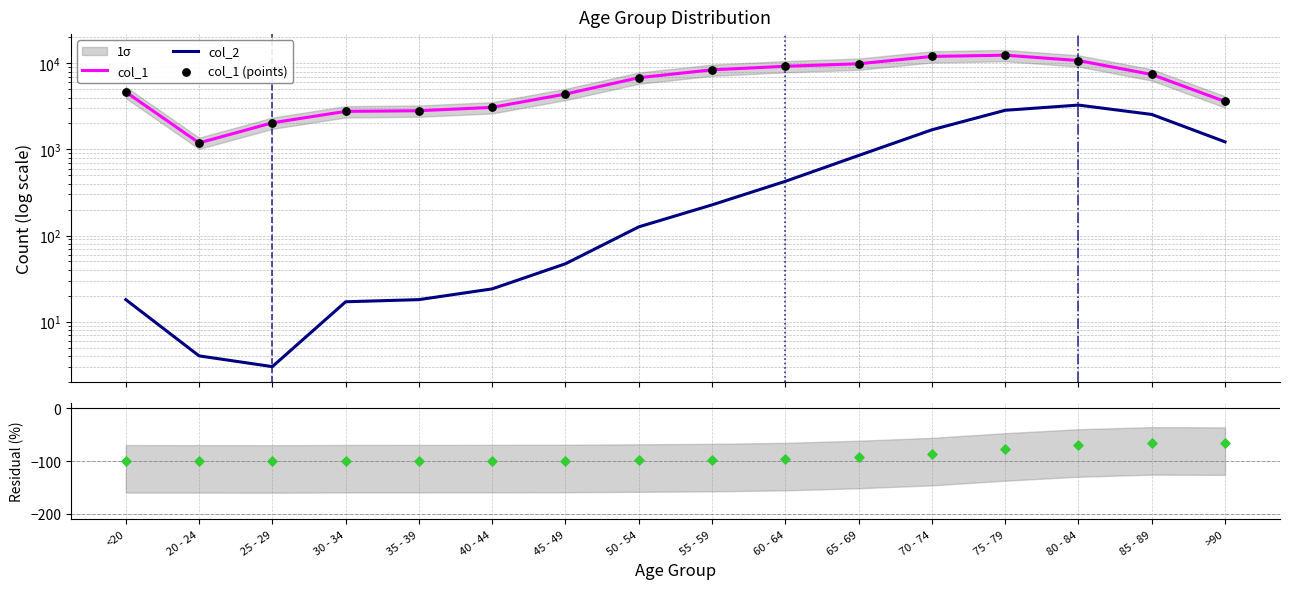

Is the value of col_1 (points) at 80 - 84 greater than the value of Residual at 25 - 29?

Yes